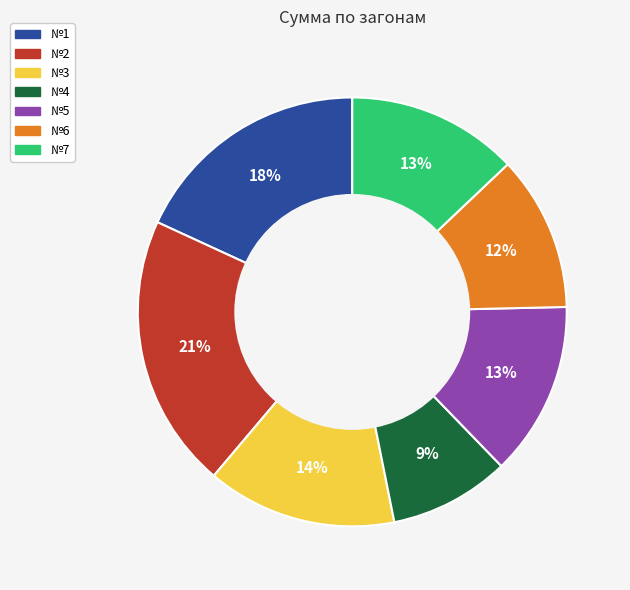

Is it true that №3 is 14% of the pie?

True